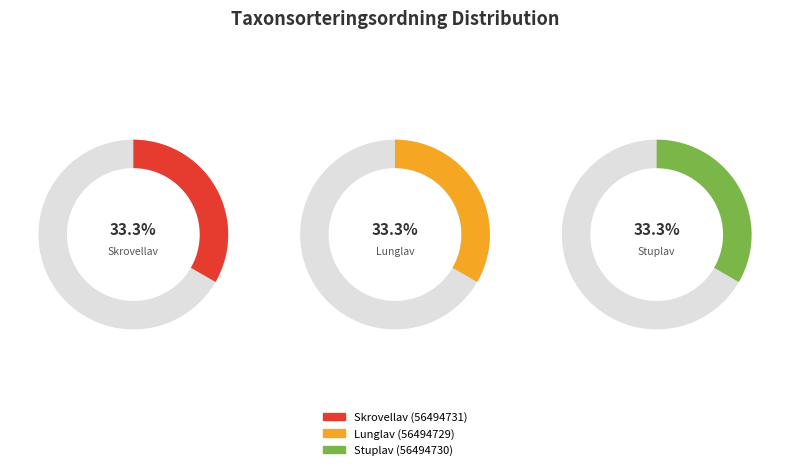

What percentage do Lunglav (56494729) and Stuplav (56494730) together represent?

66.7%